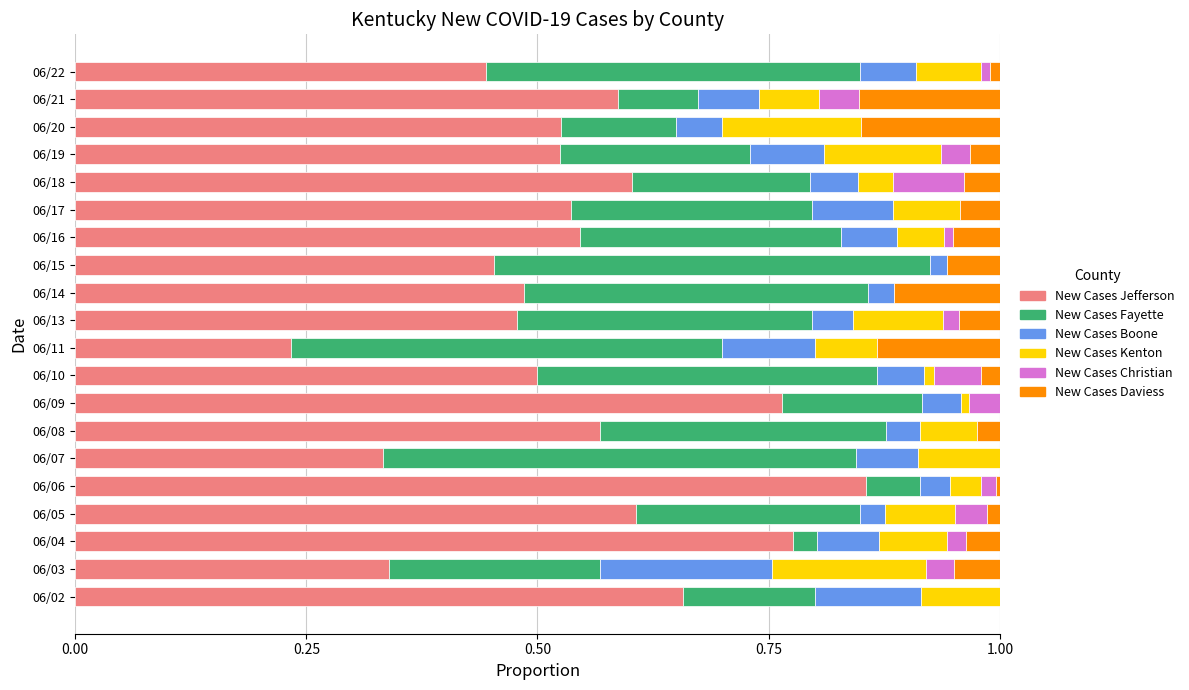

How many categories are shown in the chart?

20